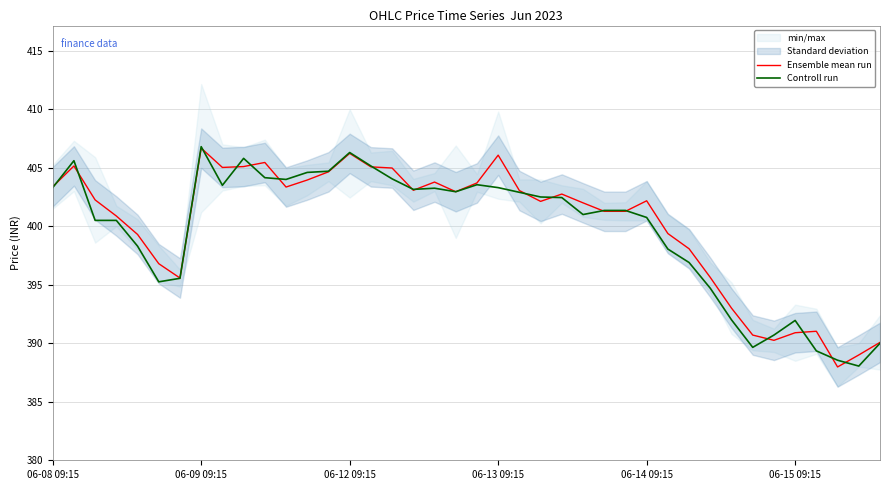

Which series has the largest range (max minus min)?

Controll run